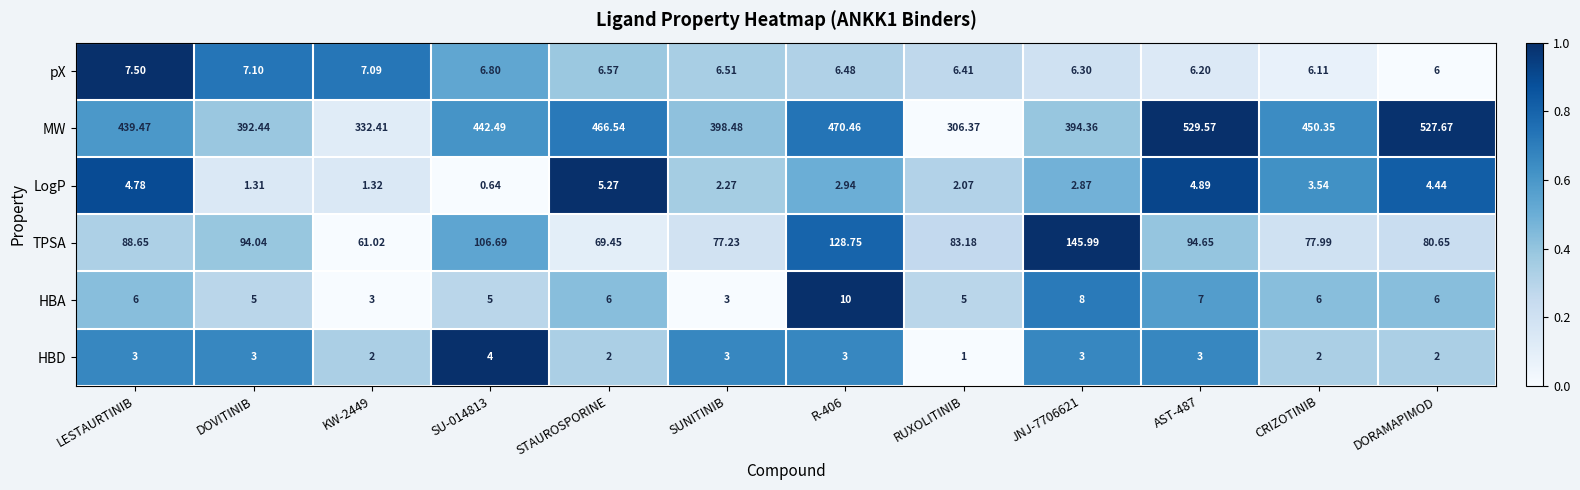

Which category has the lowest value across all series?

SU-014813